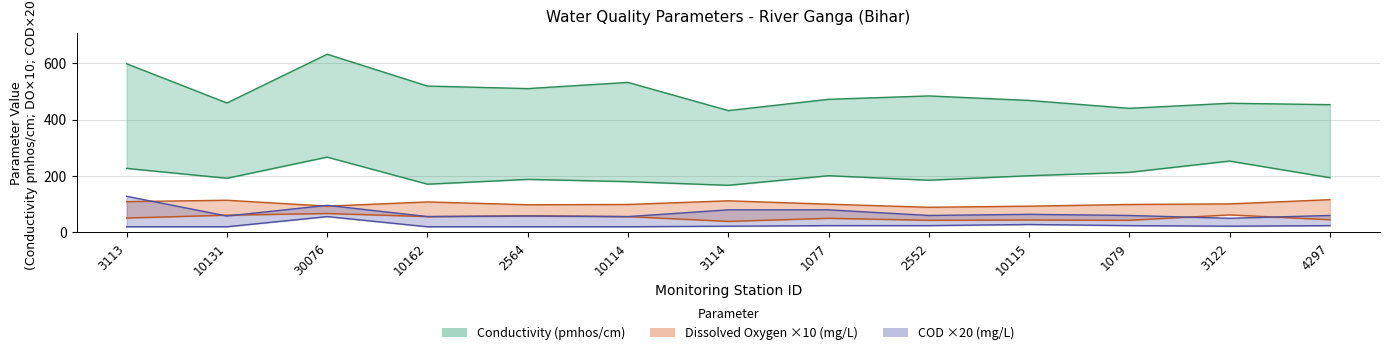

At which label does COD MIN reach its minimum?

3113